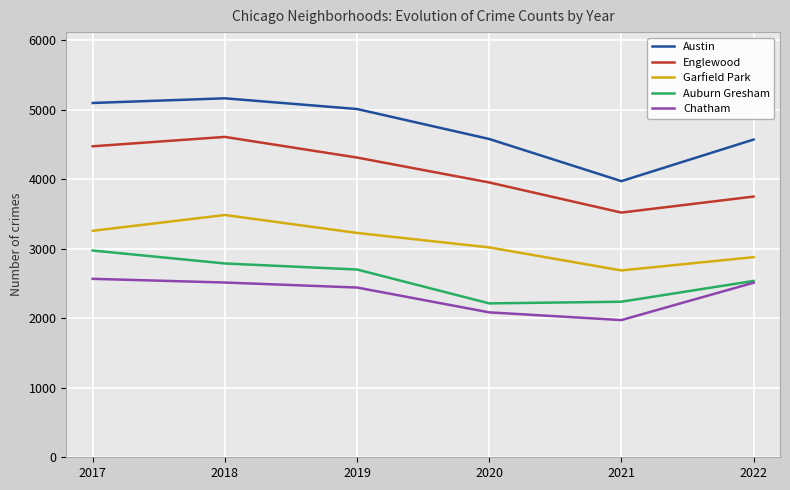

Which category has the highest value in the Austin series?

2018